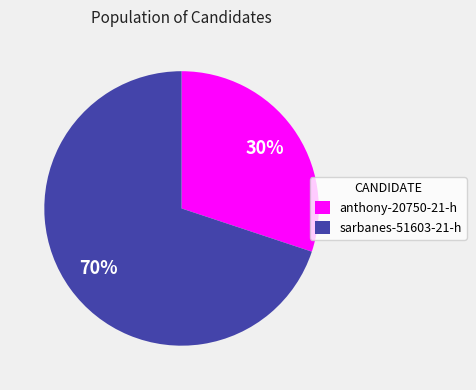

The anthony-20750-21-h slice represents 44% of the pie. True or false?

False